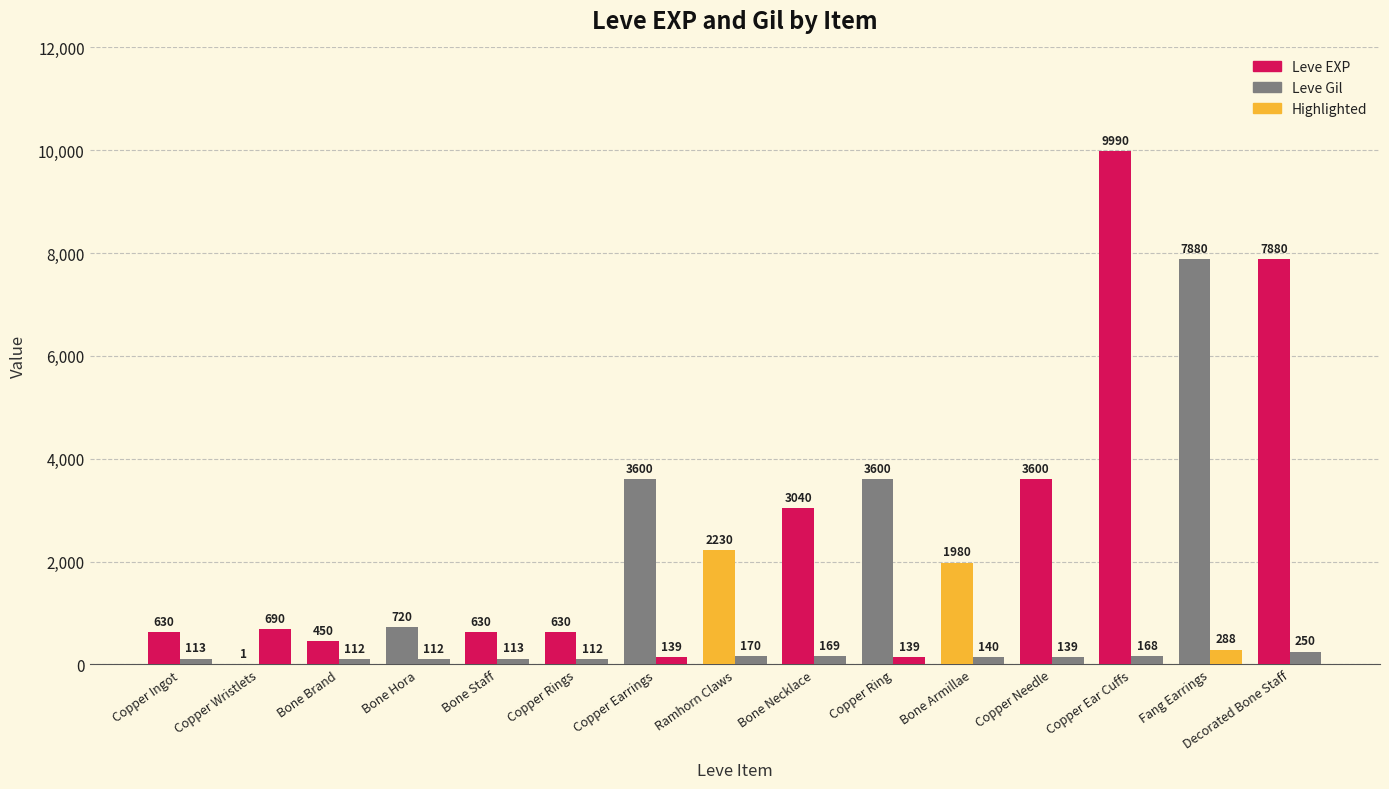

How many groups of bars are there?

15